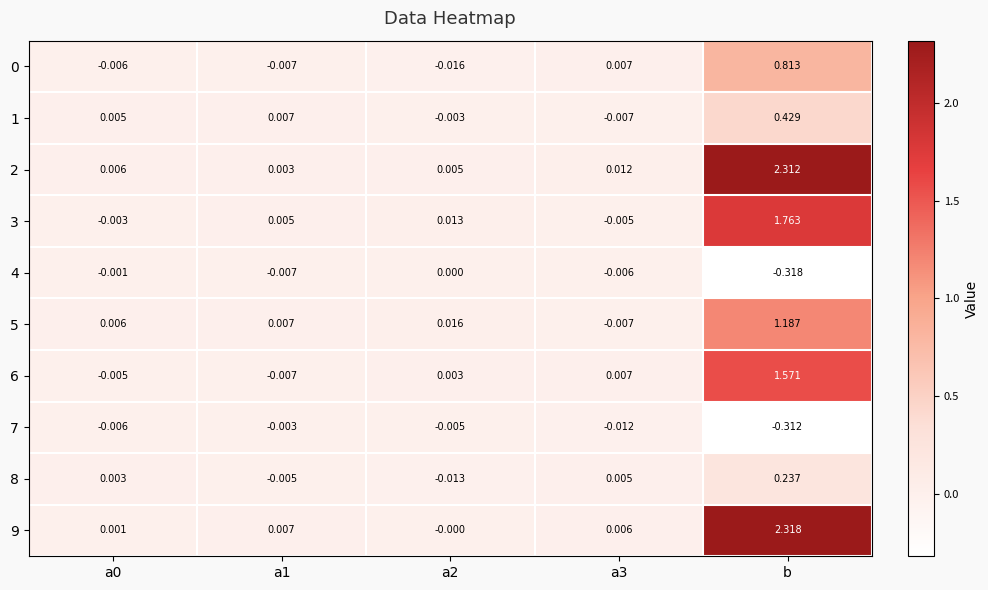

Count the number of categories in the chart.

5